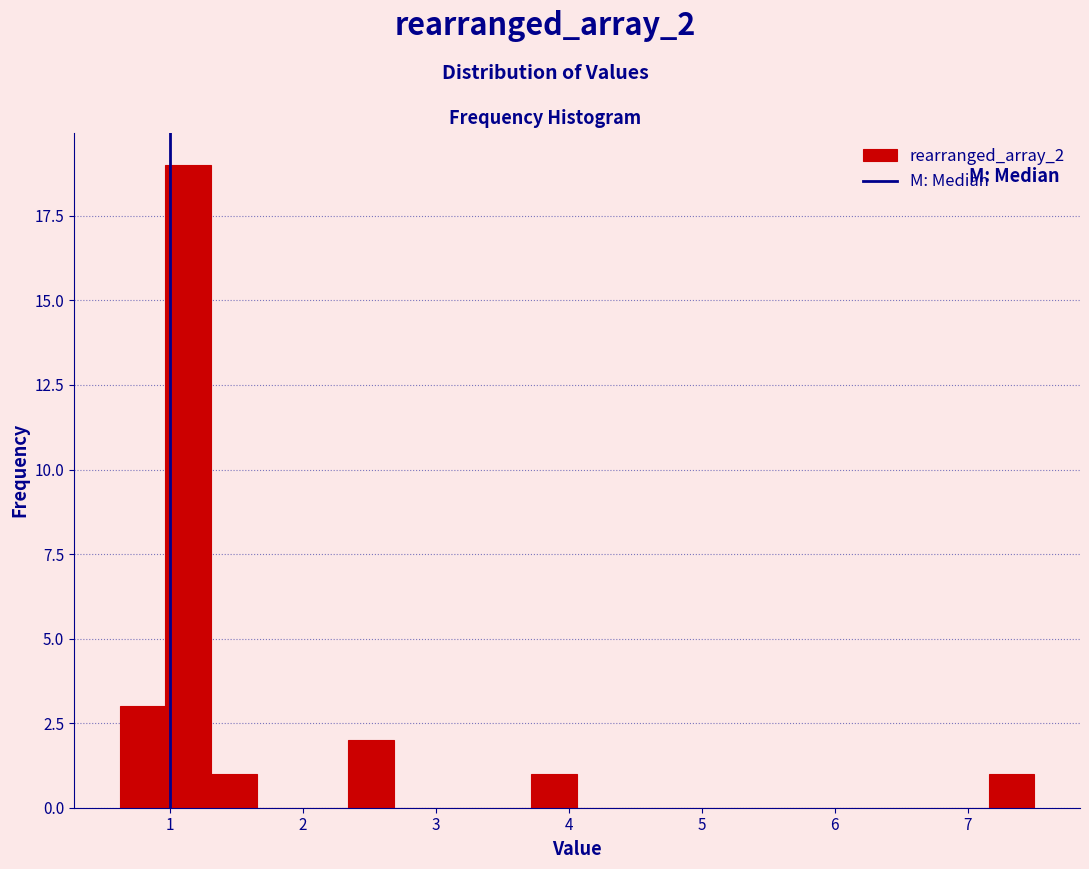

Read against the x-axis, roughly where is the centre of the tallest bar?

1.1